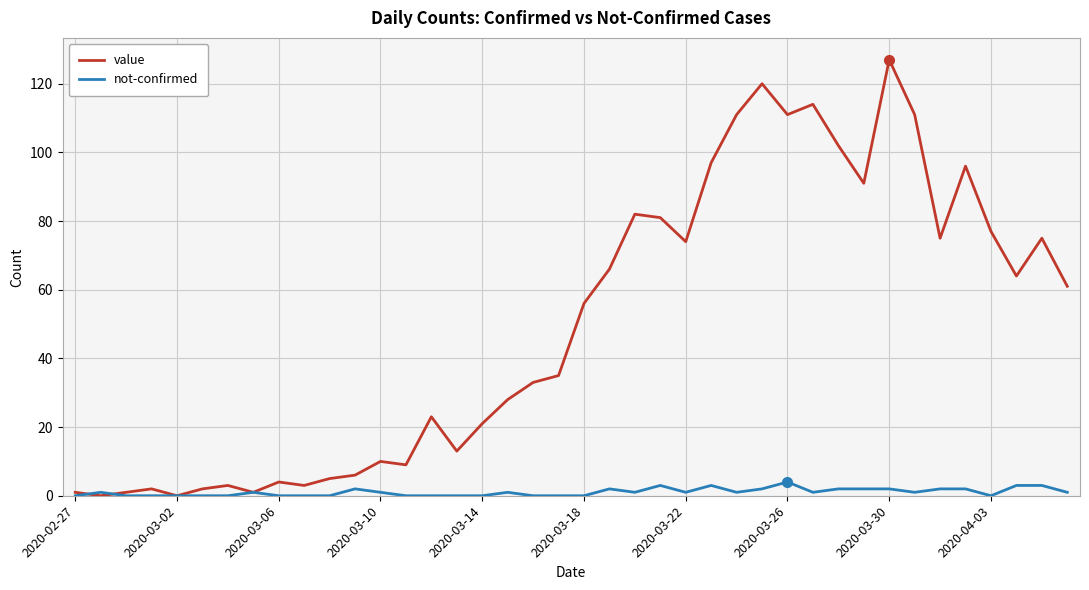

At how many categories does at least one series exceed 119?

2